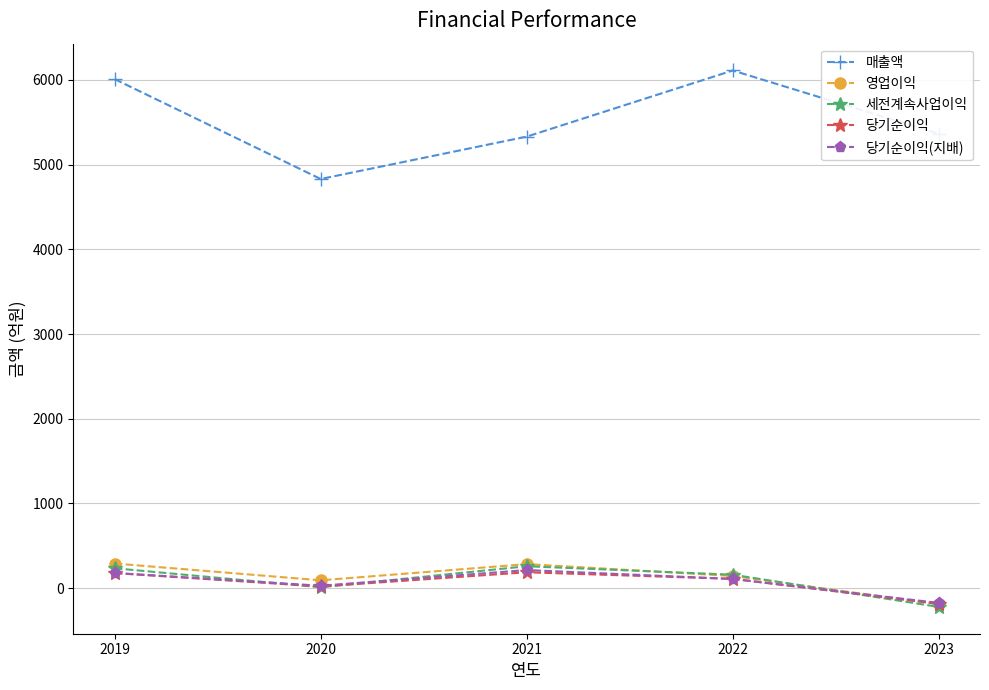

Between 2019 and 2020, which series saw the biggest shift?

매출액